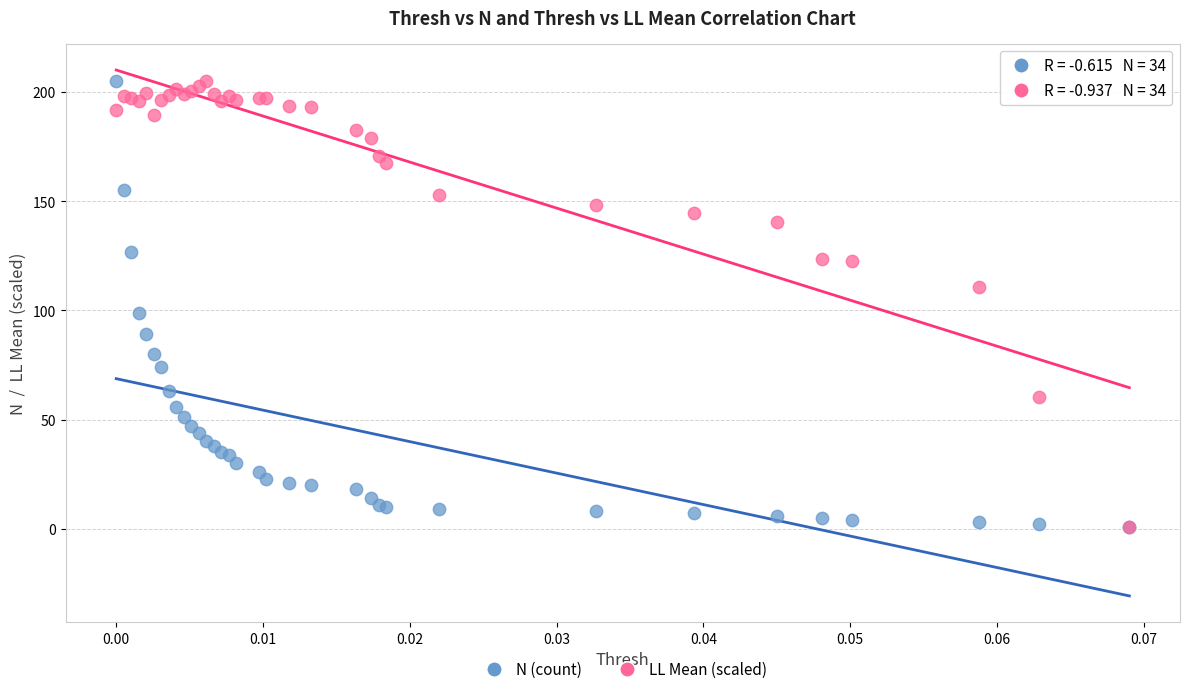

Across all series, what Y value is closest to 103?

99.0